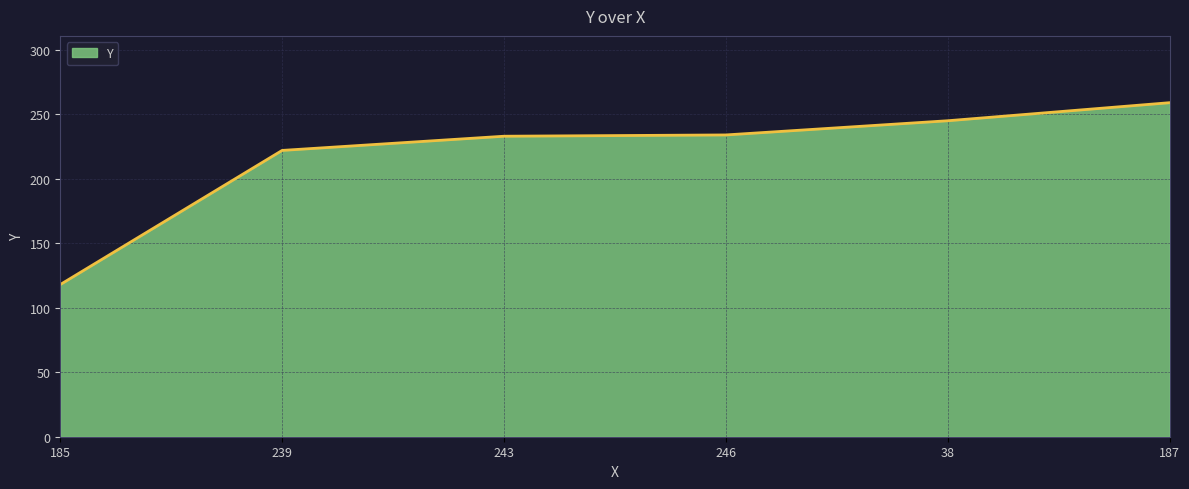

What is the minimum value shown in the chart?

118